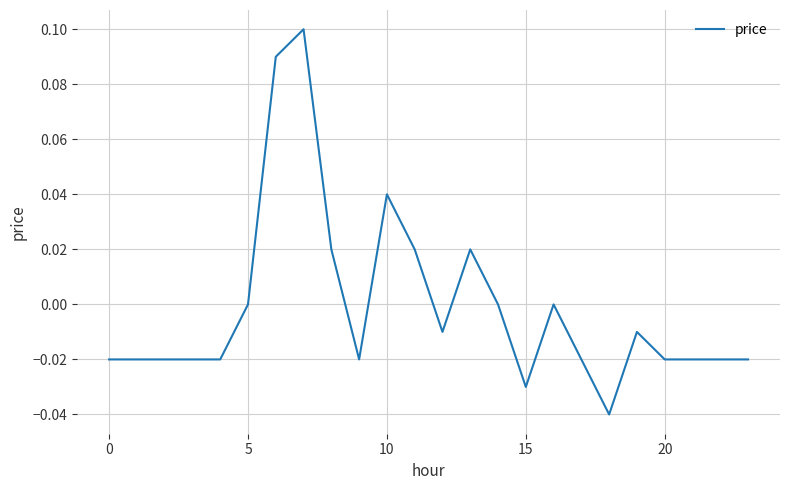

Does the chart display data point markers on the line(s)?

No